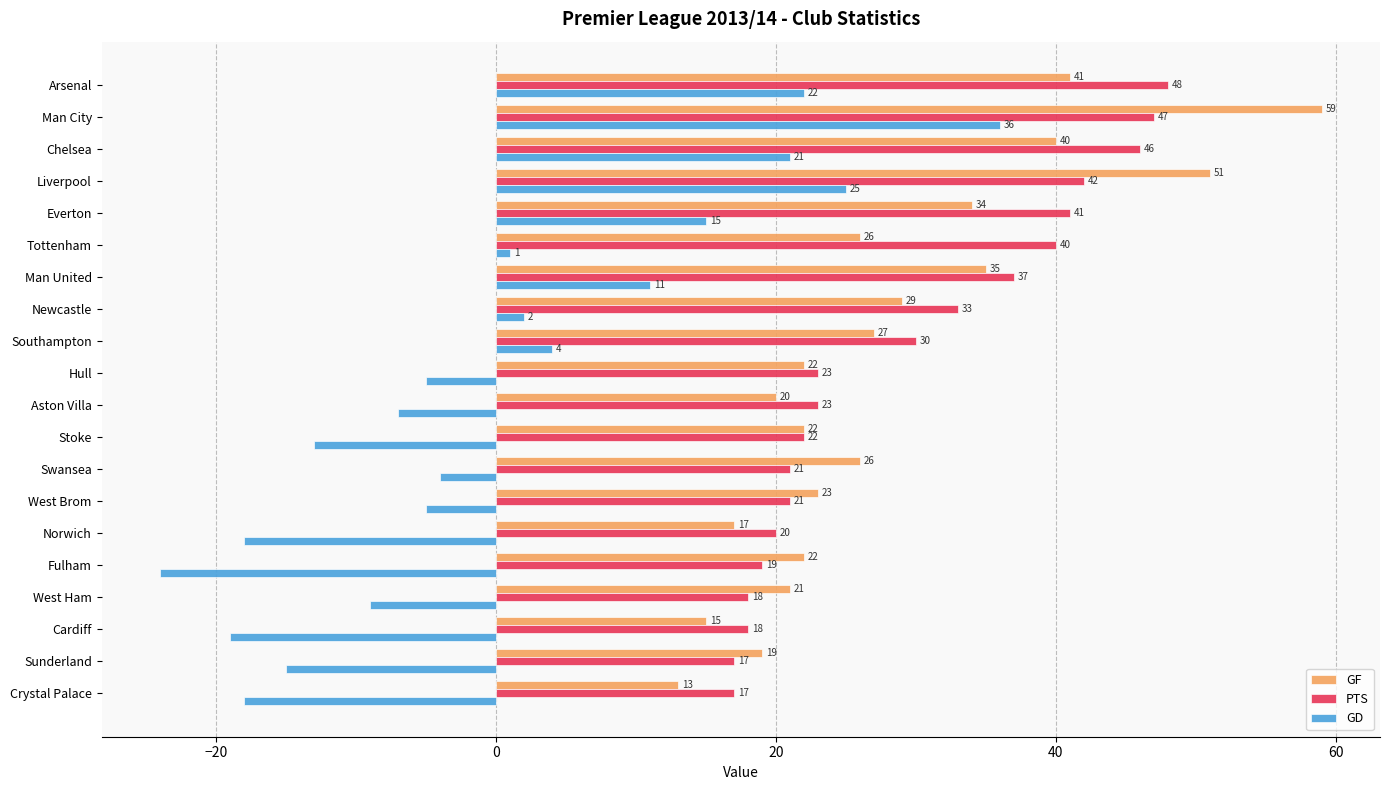

Read the GD value at Aston Villa, to the nearest 10.

-10